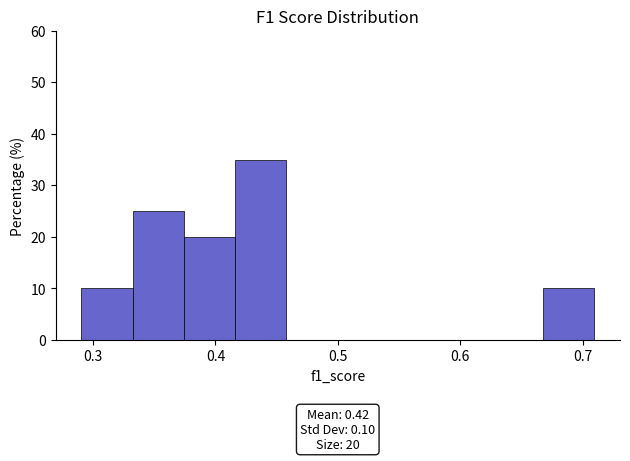

Over which range of the x-axis is the bar tallest?

0.42 to 0.46